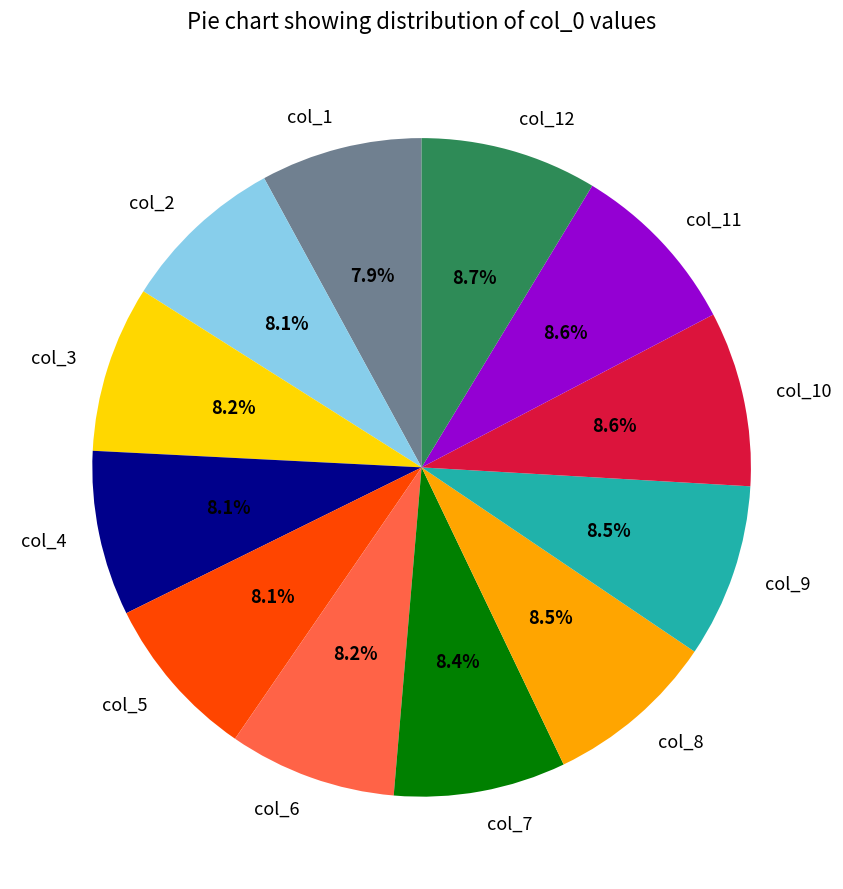

To the nearest percent, what is the average slice percentage?

8%